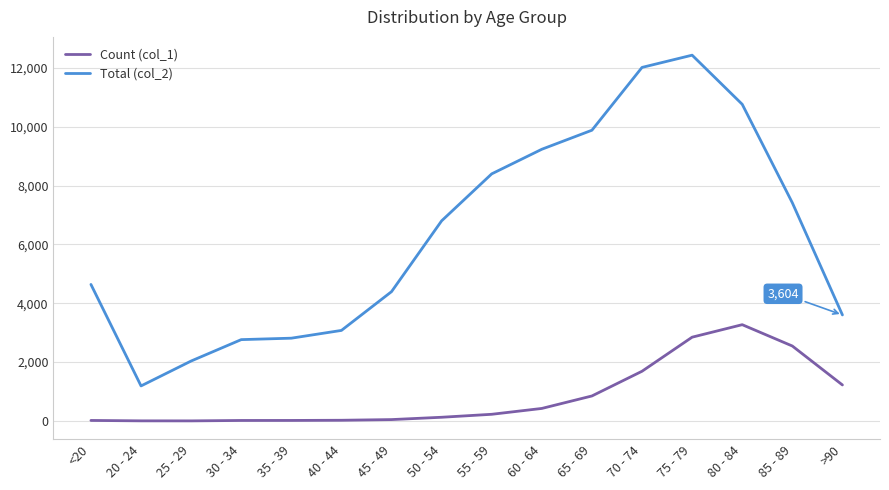

True or false: Total (col_2) and Count (col_1) intersect in this chart.

False